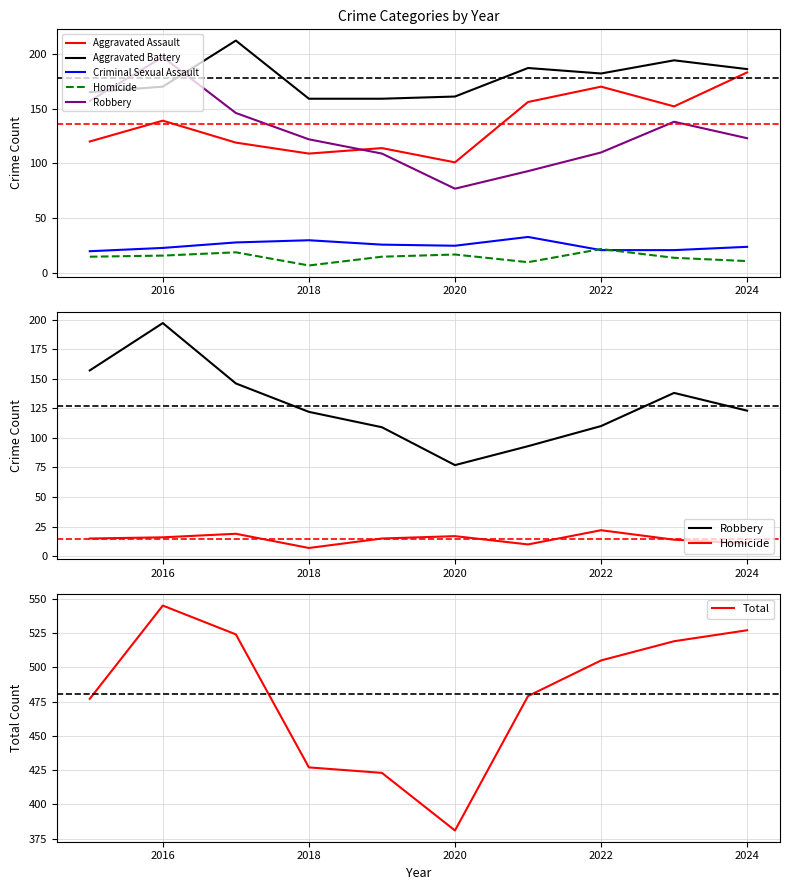

True or false: Aggravated Battery and Aggravated Assault intersect in this chart.

False